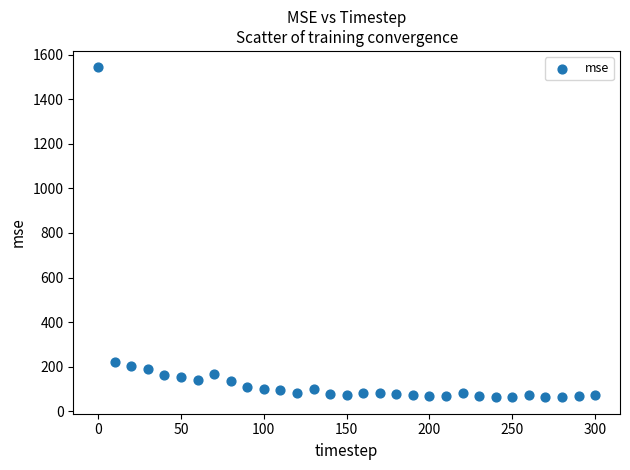

What is the range of Y values (max minus min)?

1479.2